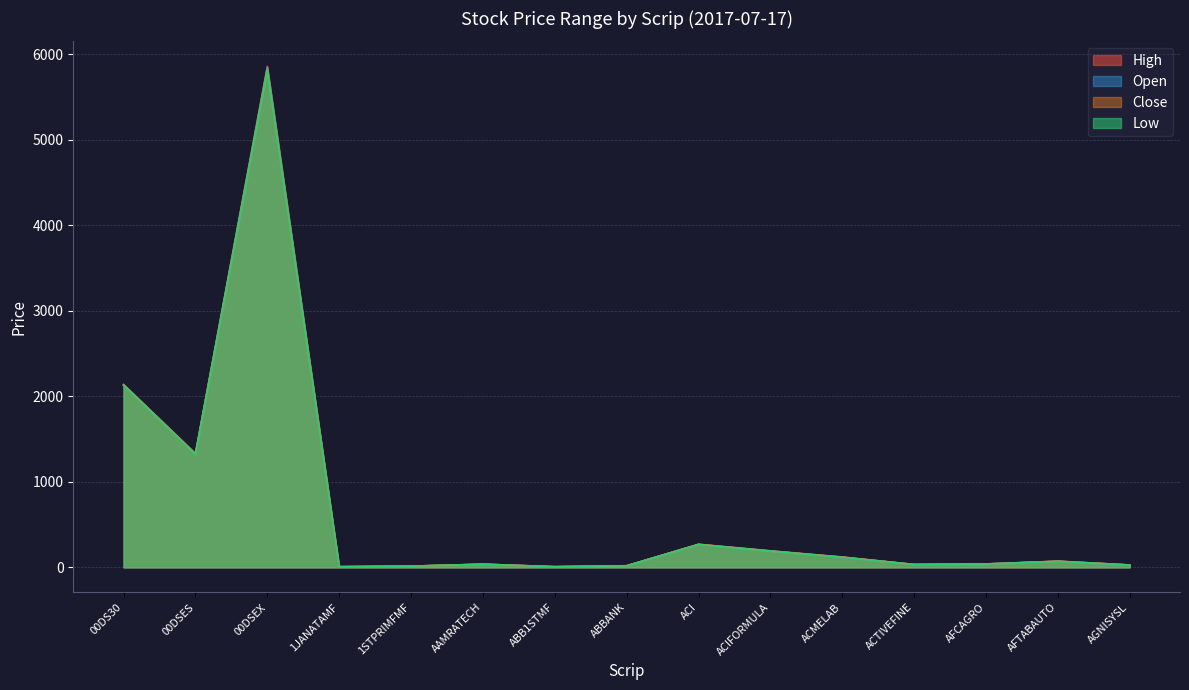

Does the chart display data point markers on the line(s)?

No